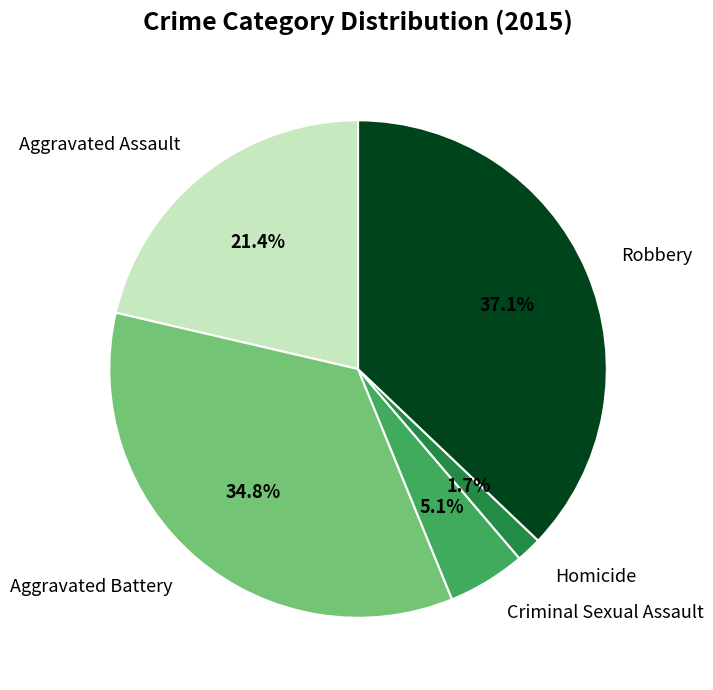

How many segments does this pie chart have?

5